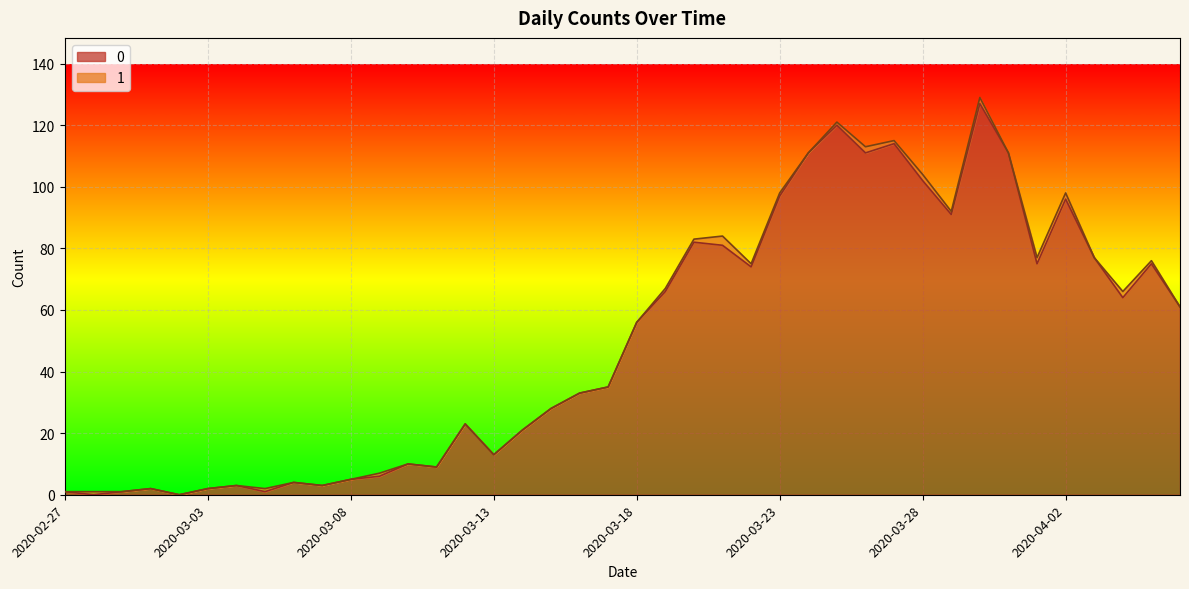

True or false: the data shows 77 at 2020-04-03.

True